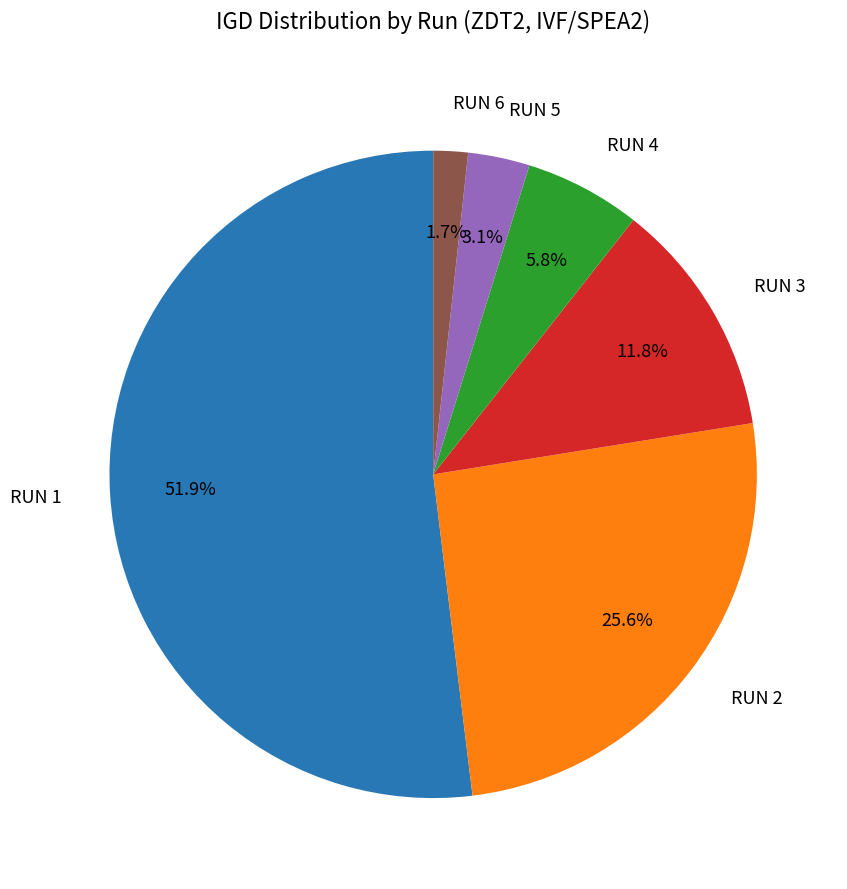

Combined, do RUN 3 and RUN 6 account for over 50%?

No